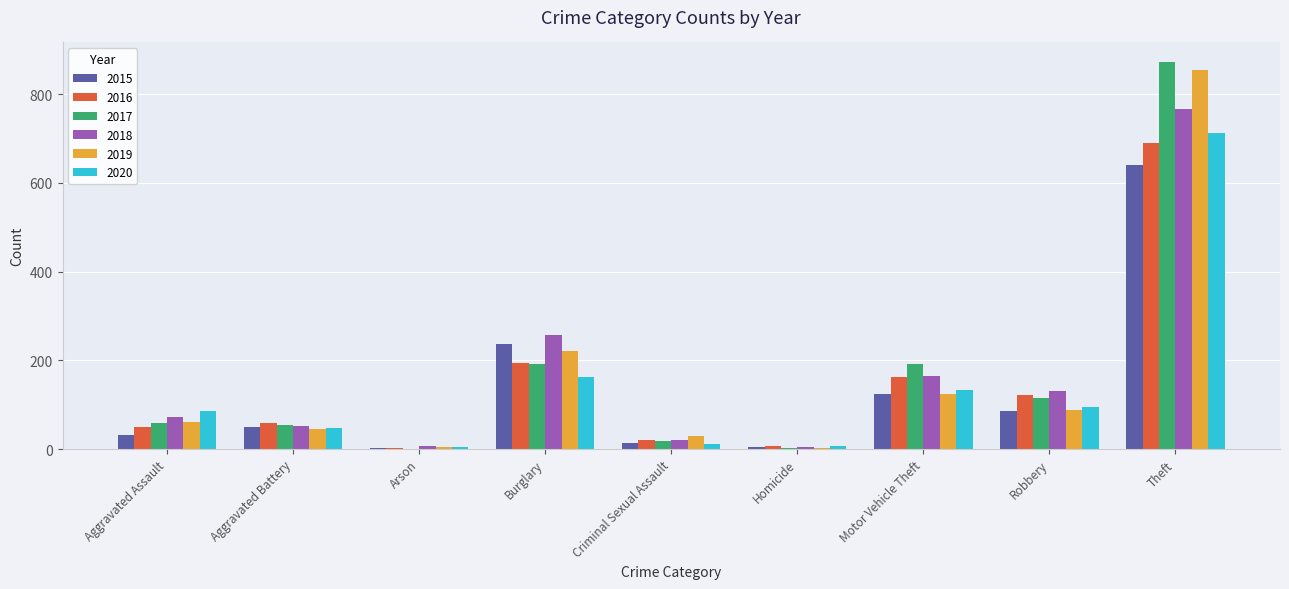

True or false: 2019 has a value of 89 at Robbery.

True